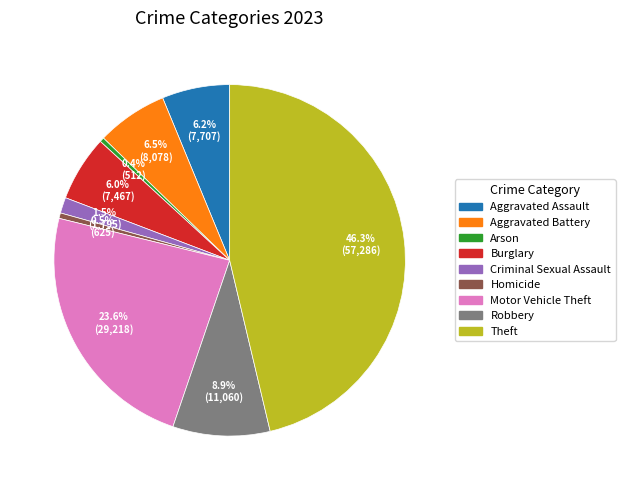

Combined, do Robbery and Motor Vehicle Theft account for over 50%?

No